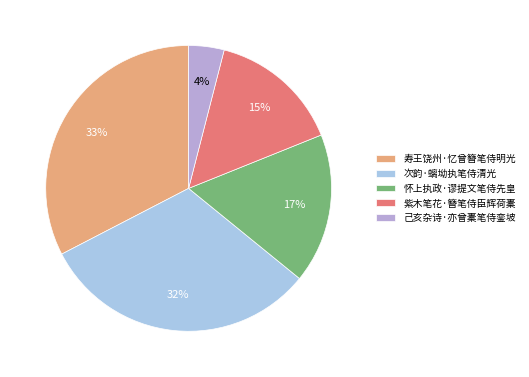

To the nearest percent, what is the average slice percentage?

20%